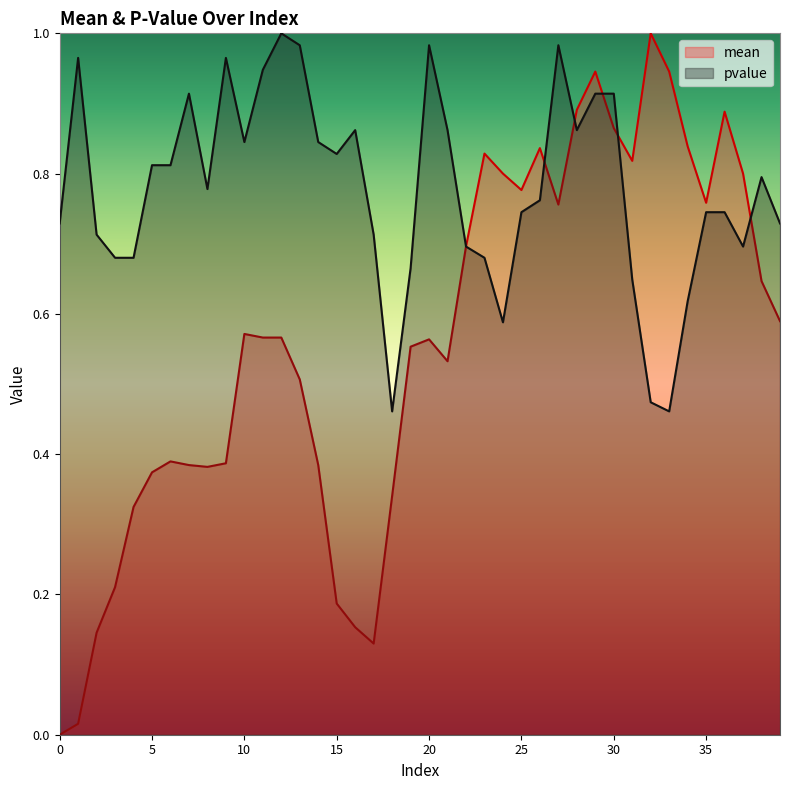

What is the average value of the mean series?

0.6